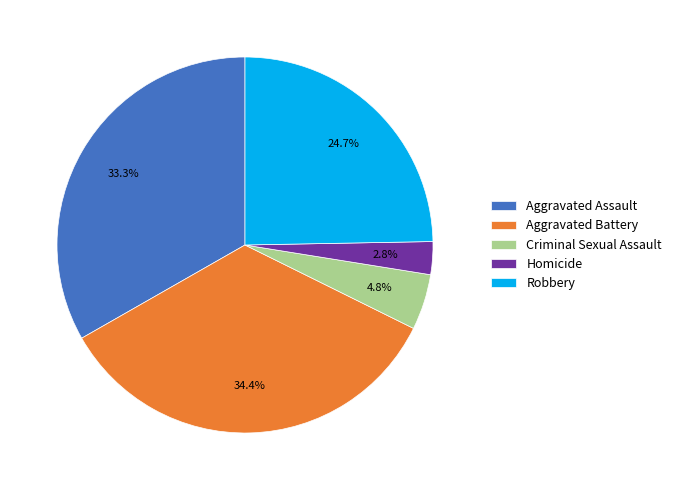

Do Criminal Sexual Assault and Aggravated Assault together represent more than half of the pie?

No